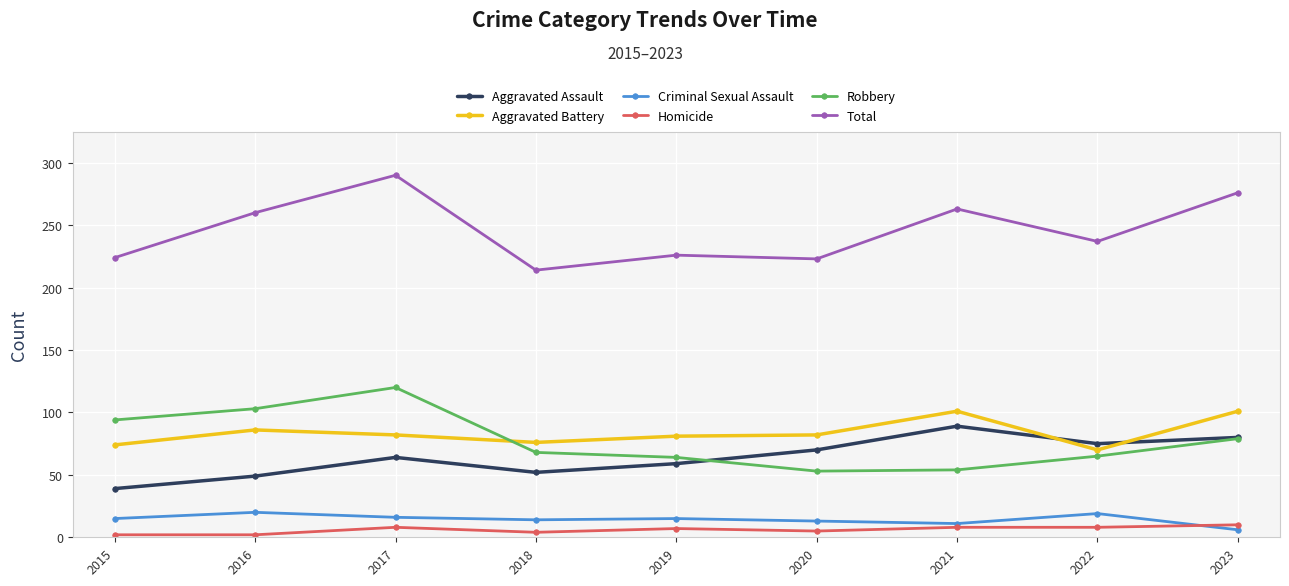

What is the sum of all Homicide values?

54